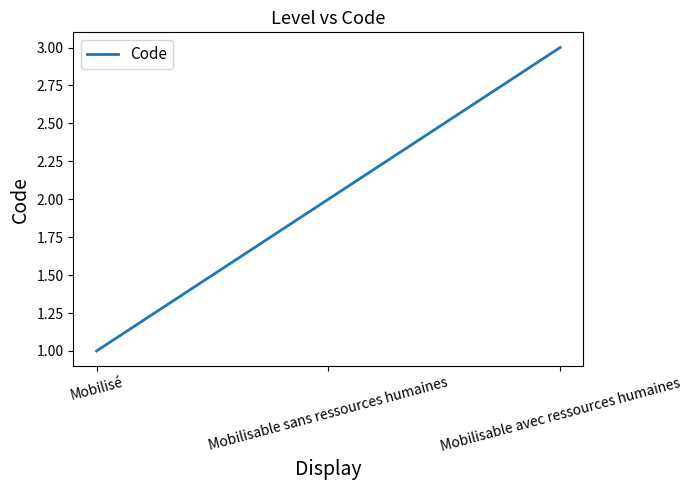

Reading left to right, transcribe all the data shown in this chart.

Mobilisé=1	Mobilisable sans ressources humaines=2	Mobilisable avec ressources humaines=3